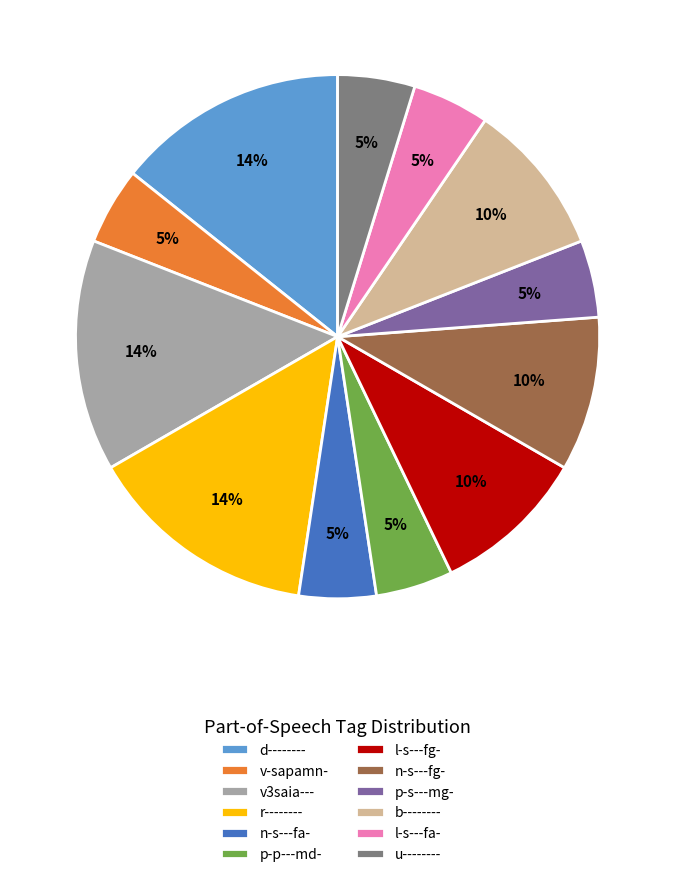

To the nearest percent, what is the average slice percentage?

8%